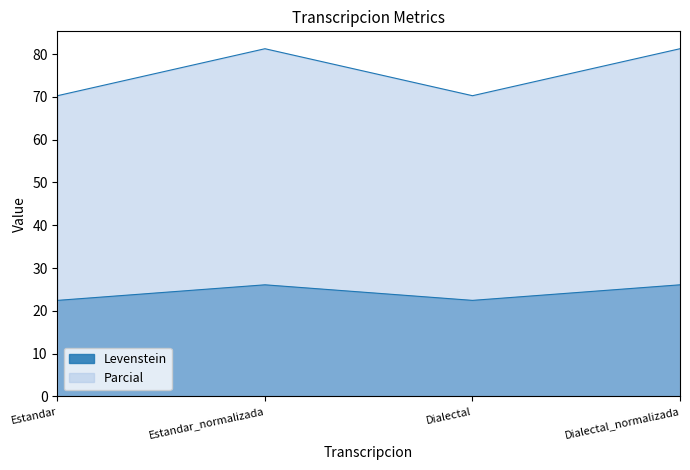

Which label corresponds to the smallest value in the chart?

Estandar